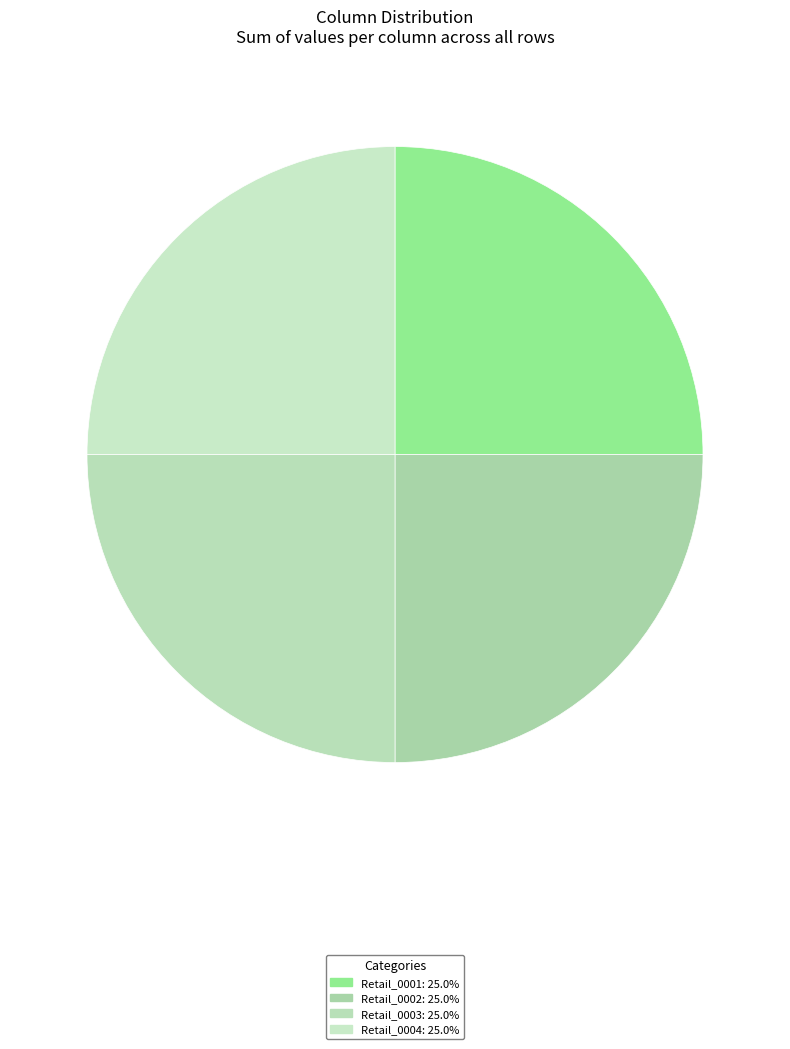

Is there a majority slice in this chart?

No